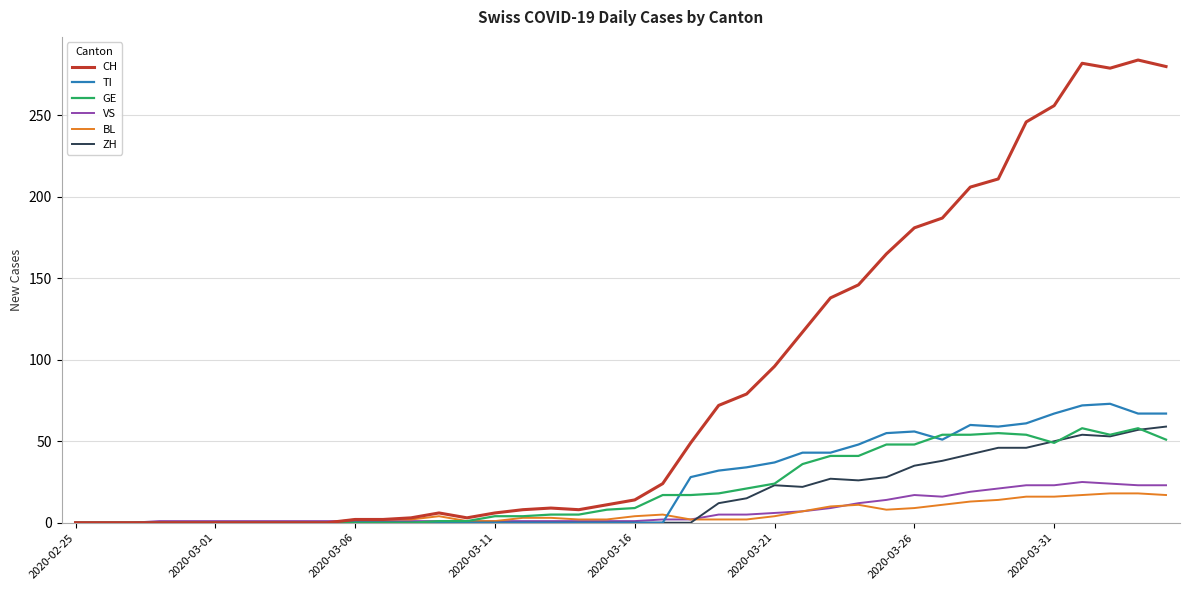

Which series has the largest range (max minus min)?

CH